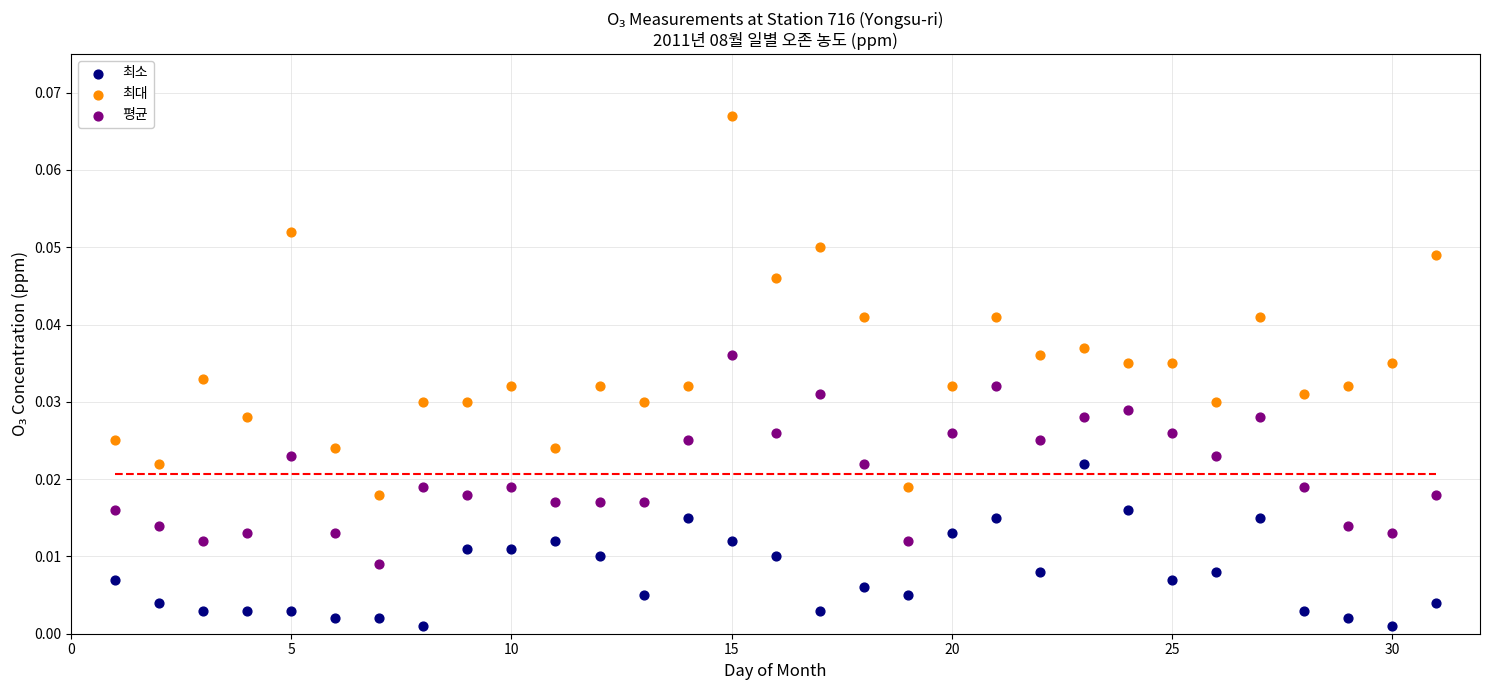

Which series contains the lowest Y value?

최소